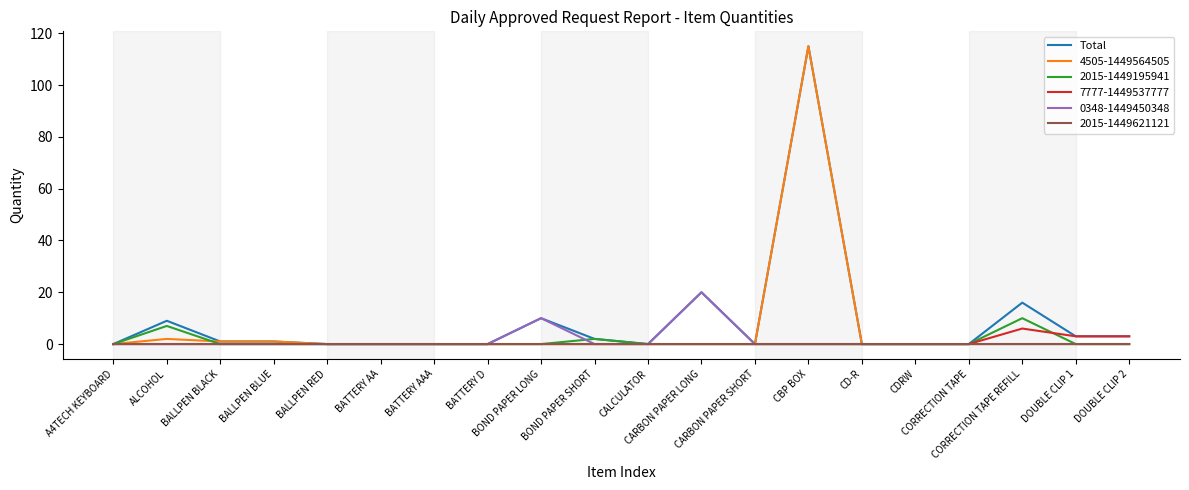

What is the maximum value shown in the chart?

115